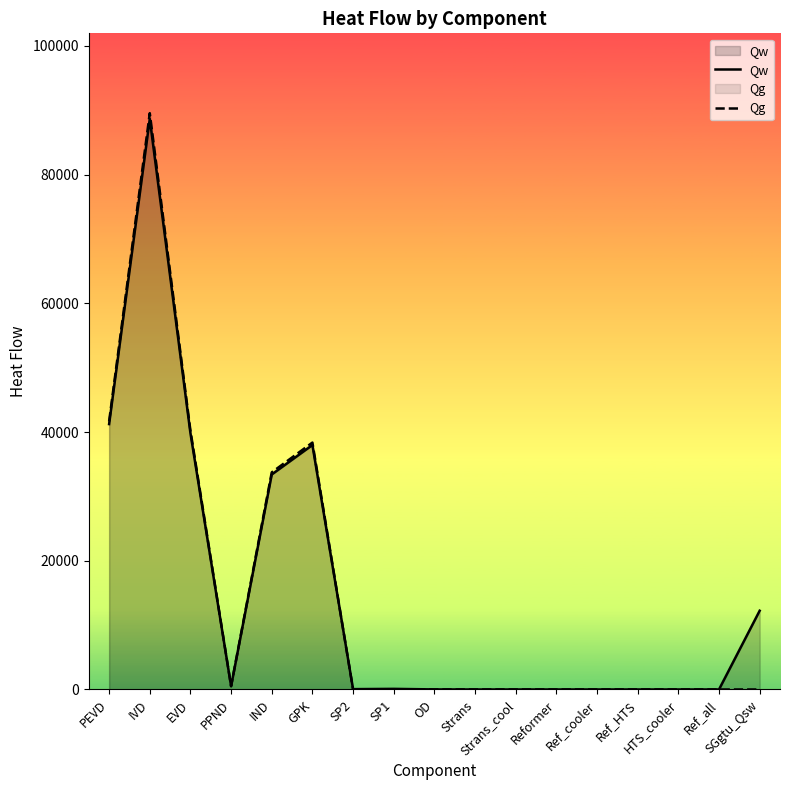

The Qg series shows 0.0 at HTS_cooler. True or false?

True